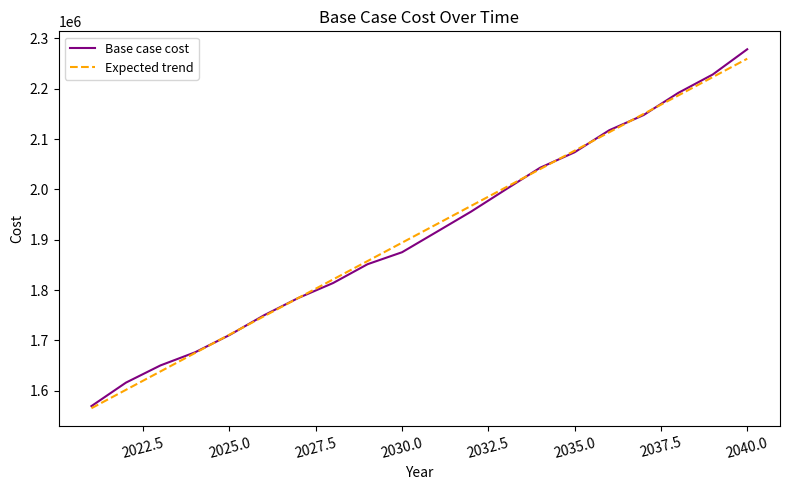

True or false: Expected trend and Base case cost intersect in this chart.

True